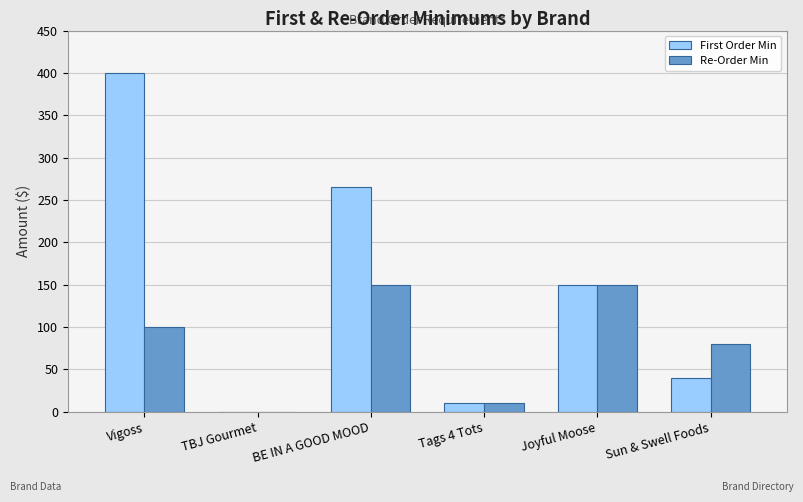

What is the highest value of the Re-Order Min series?

150